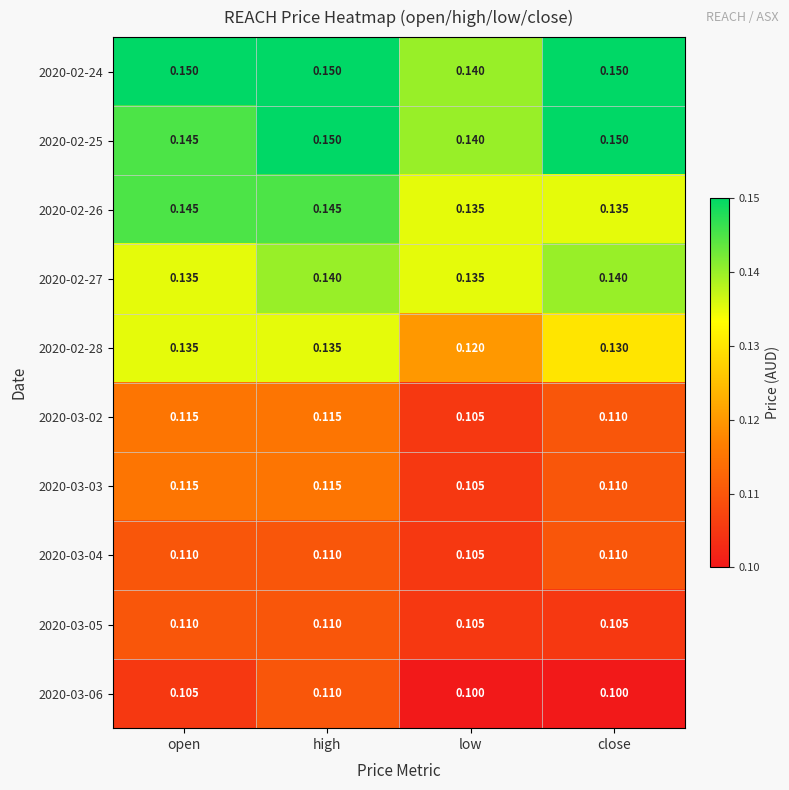

What is the minimum value shown in the chart?

0.1